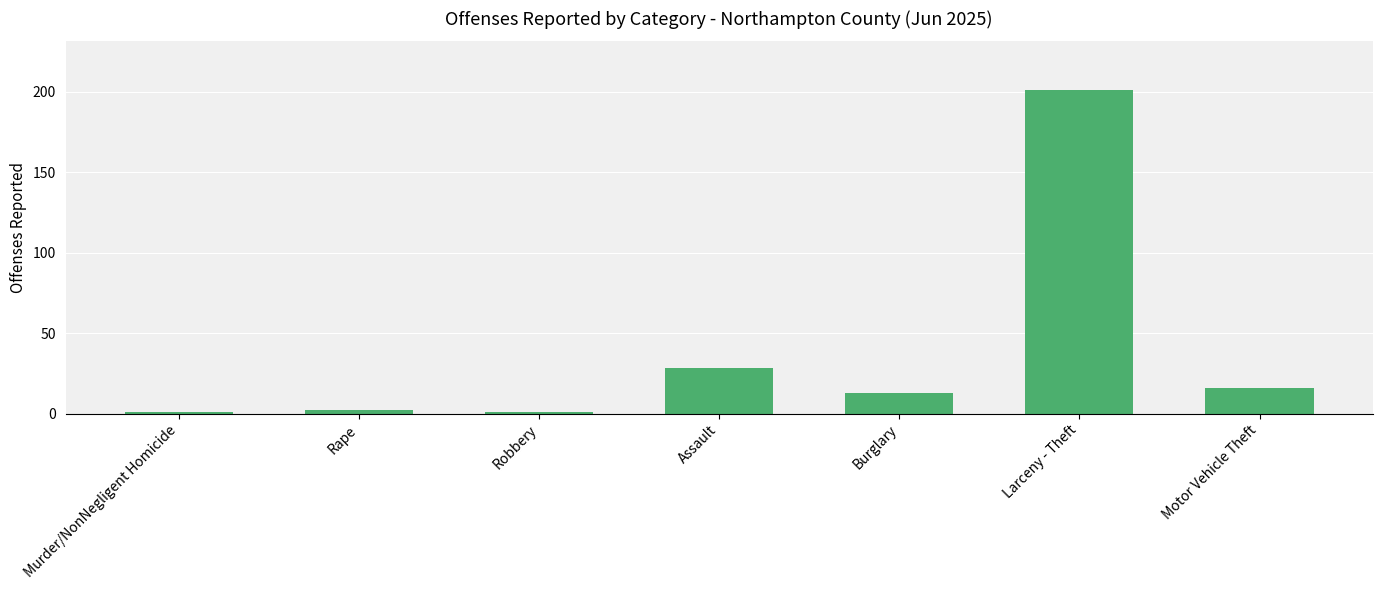

True or false: the data shows 16 at Motor Vehicle Theft.

True